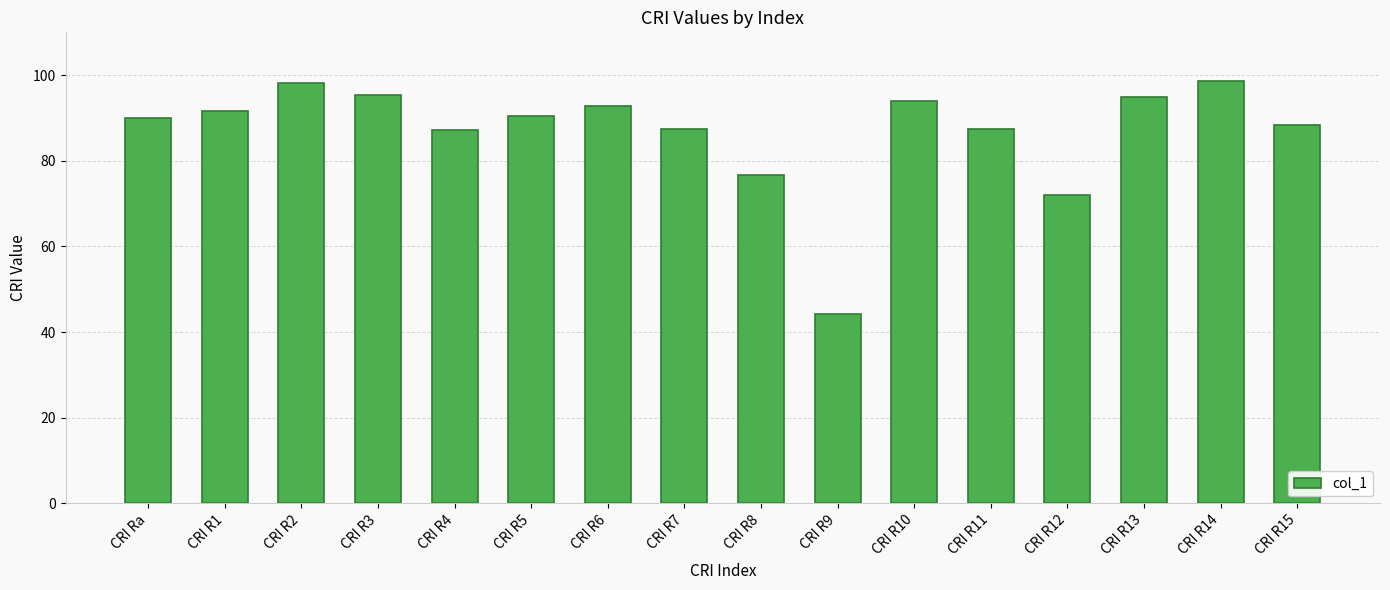

What is the value of the 10th bar from the left?

44.3